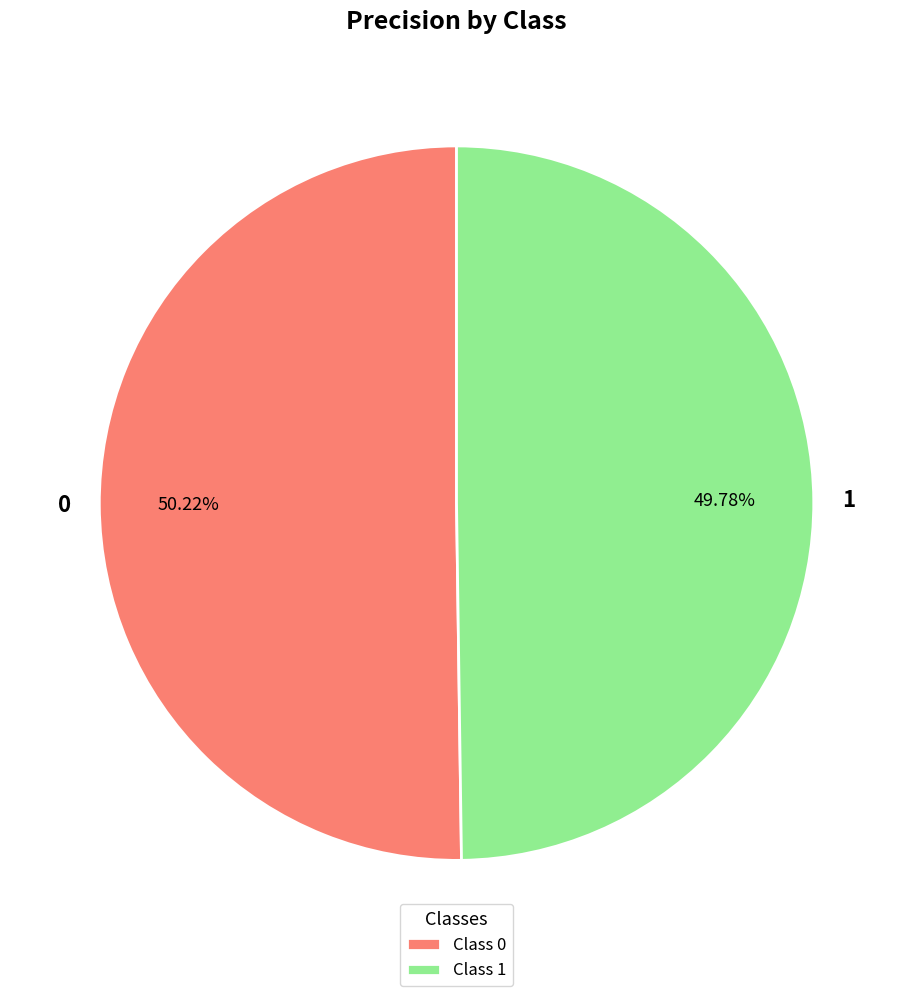

How many segments does this pie chart have?

2